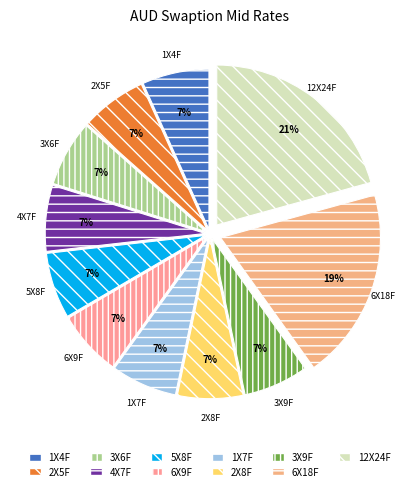

To the nearest percent, what is the difference between the largest and smallest slice percentages?

14%